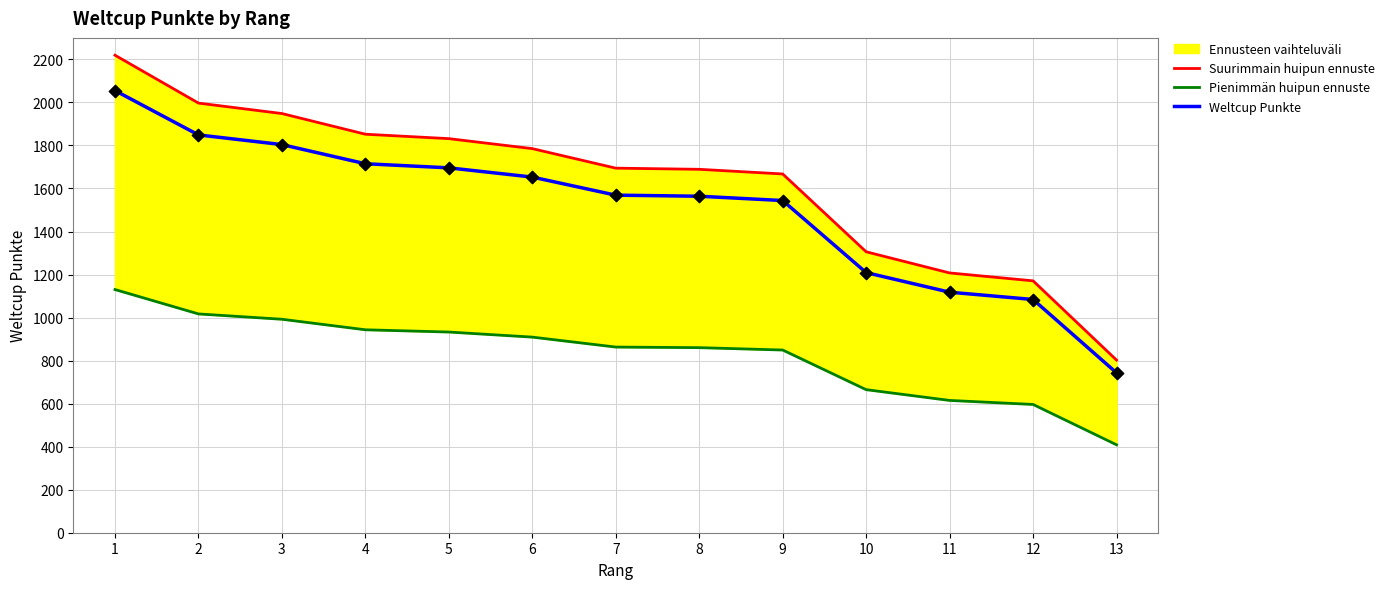

What is the total value across all series at 8?

4113.3